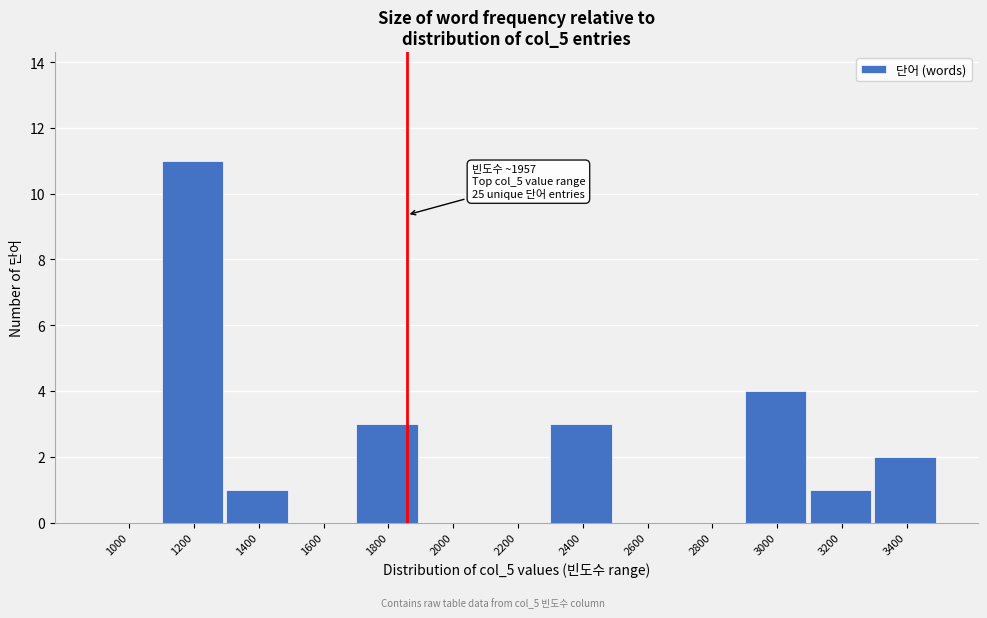

Reading left to right, transcribe all the data shown in this chart.

1000=0	1200=11	1400=1	1600=0	1800=3	2000=0	2200=0	2400=3	2600=0	2800=0	3000=4	3200=1	3400=2